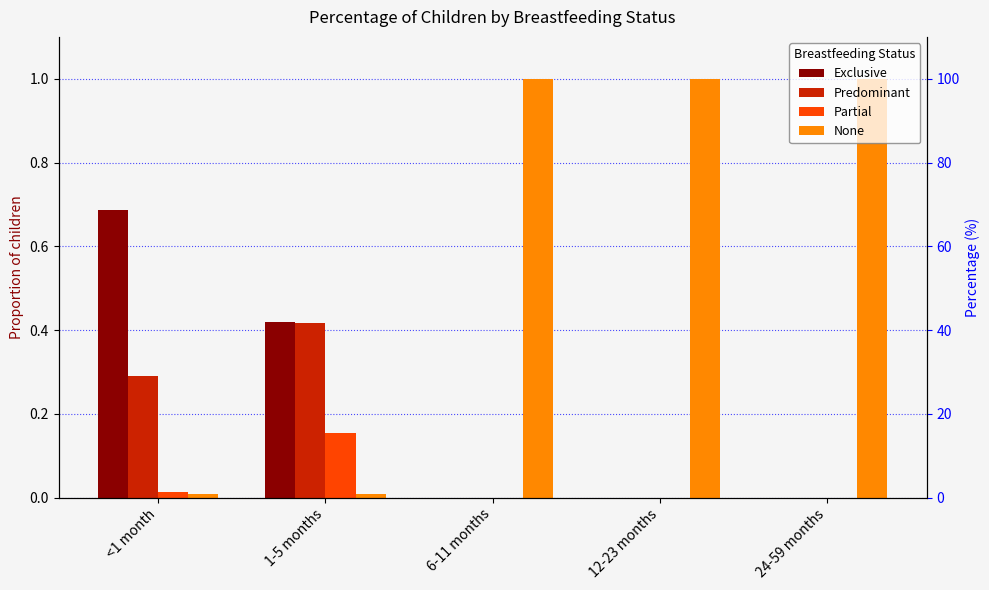

What is the difference between the Predominant values at 1-5 months and 12-23 months?

0.4